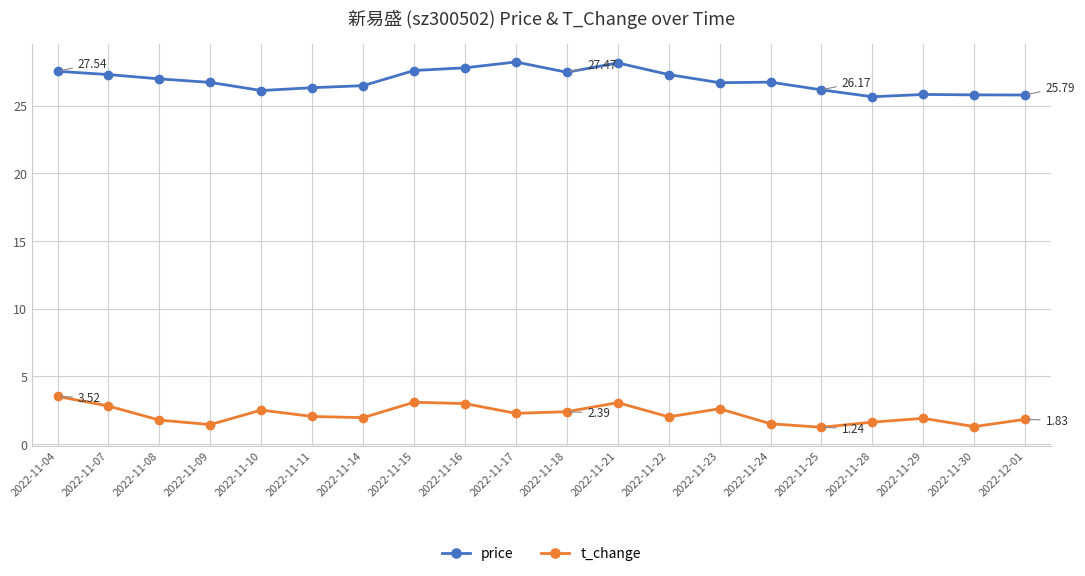

True or false: price and t_change cross at least once.

False